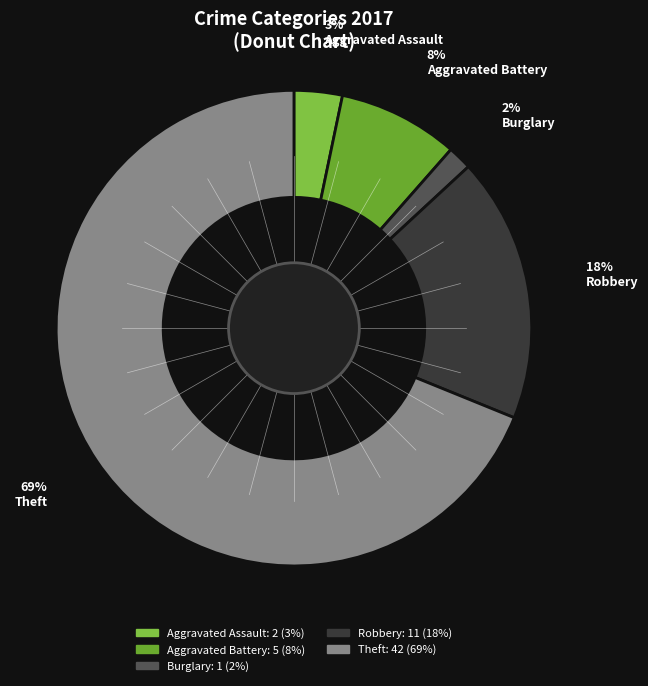

Count the number of slices in the pie.

5